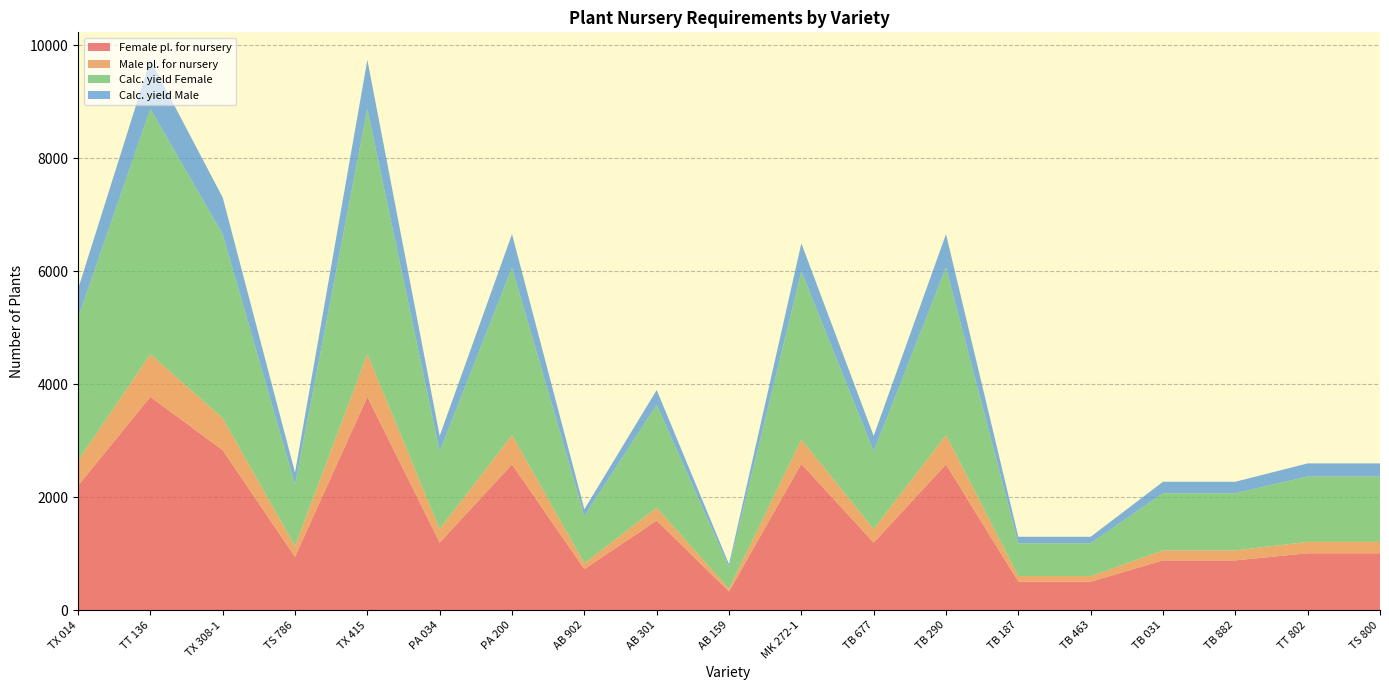

Reading left to right, transcribe all the data shown in this chart.

Female pl. for nursery: 2202.1	3775.0	2831.2	943.8	3775.0	1195.4	2579.6	726.7	1585.5	330.3	2588.6	1195.4	2579.6	503.3	503.3	880.8	880.8	1006.7	1006.7
Male pl. for nursery: 440.4	755.0	566.2	188.7	755.0	239.1	515.9	103.8	226.5	47.2	431.4	239.1	515.9	100.7	100.7	176.2	176.2	201.3	201.3
Calc. yield Female: 2532.4	4341.2	3255.9	1085.3	4341.2	1374.7	2966.5	835.7	1823.3	379.9	2976.9	1374.7	2966.5	578.8	578.8	1013.0	1013.0	1157.7	1157.7
Calc. yield Male: 506.5	868.2	651.2	217.1	868.2	274.9	593.3	119.4	260.5	54.3	496.1	274.9	593.3	115.8	115.8	202.6	202.6	231.5	231.5